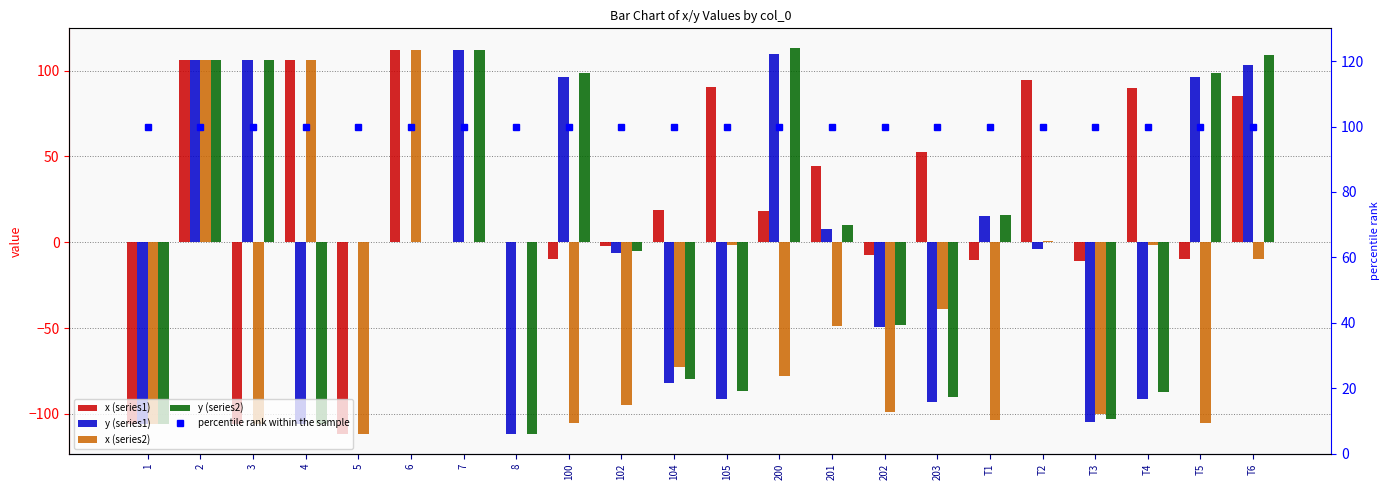

What is the label of the 3rd bar from the left?

3